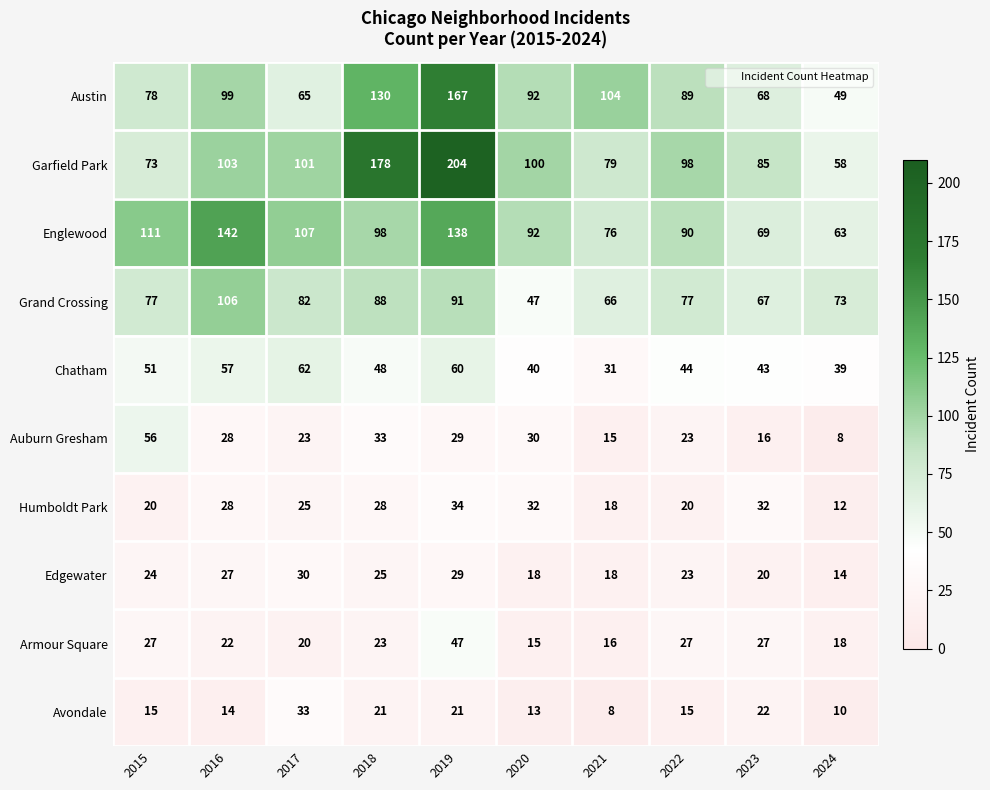

What is the sum of all Englewood values?

986